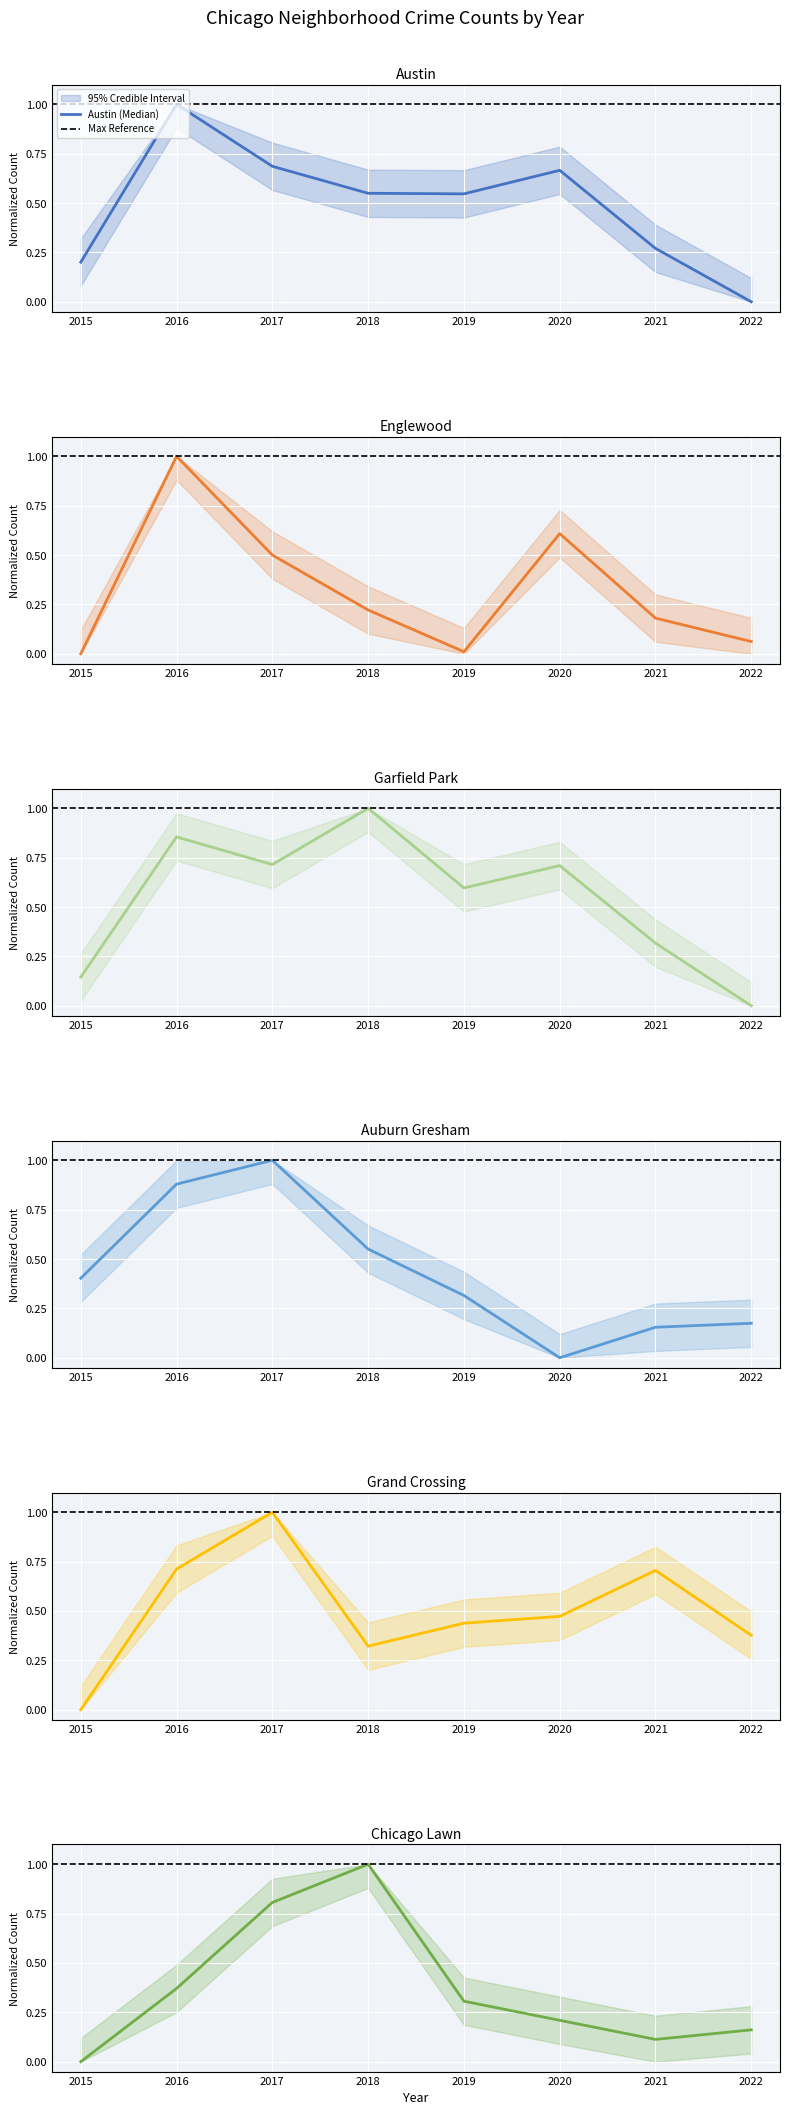

Between which two adjacent categories do Grand Crossing and Austin first intersect?

2016 and 2017